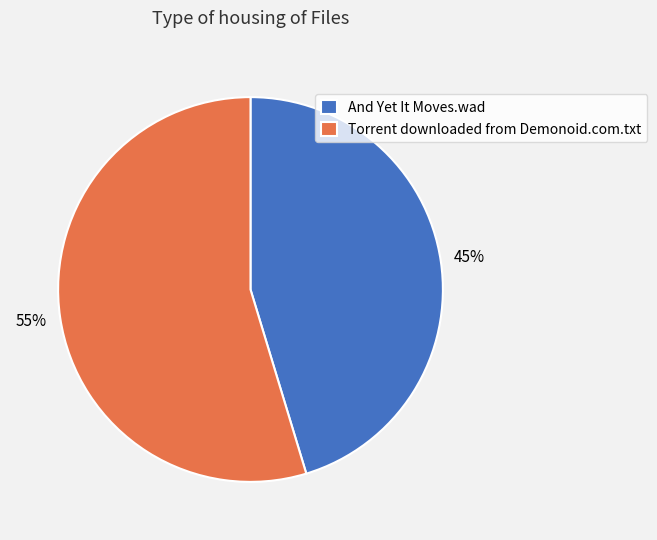

To the nearest percent, what percentage of the pie is And Yet It Moves.wad?

45%